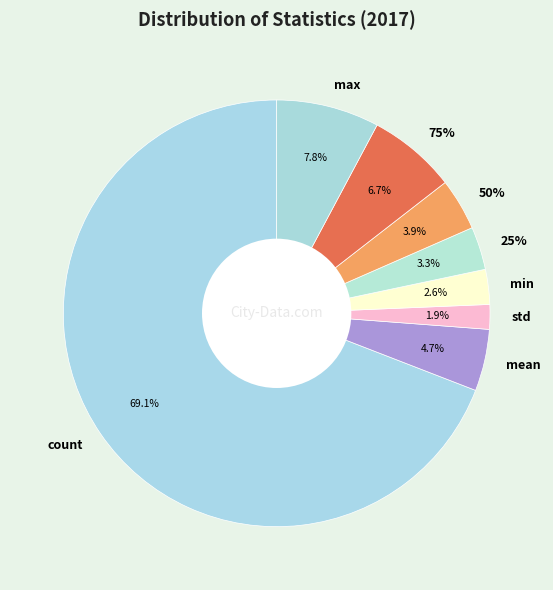

To the nearest percent, what is the combined percentage of 50% and std?

6%